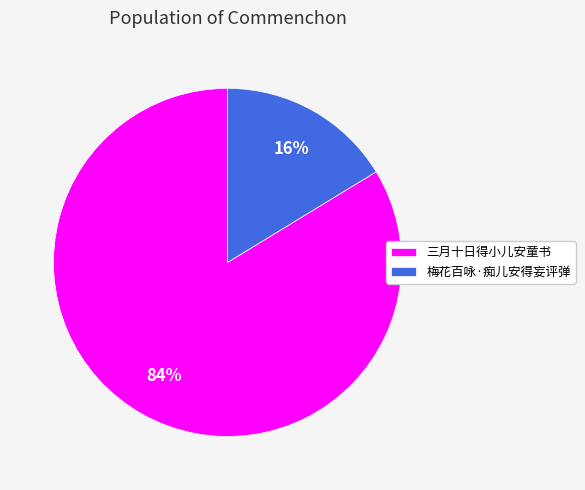

What percentage is the 三月十日得小儿安童书 slice, to the nearest percent?

84%